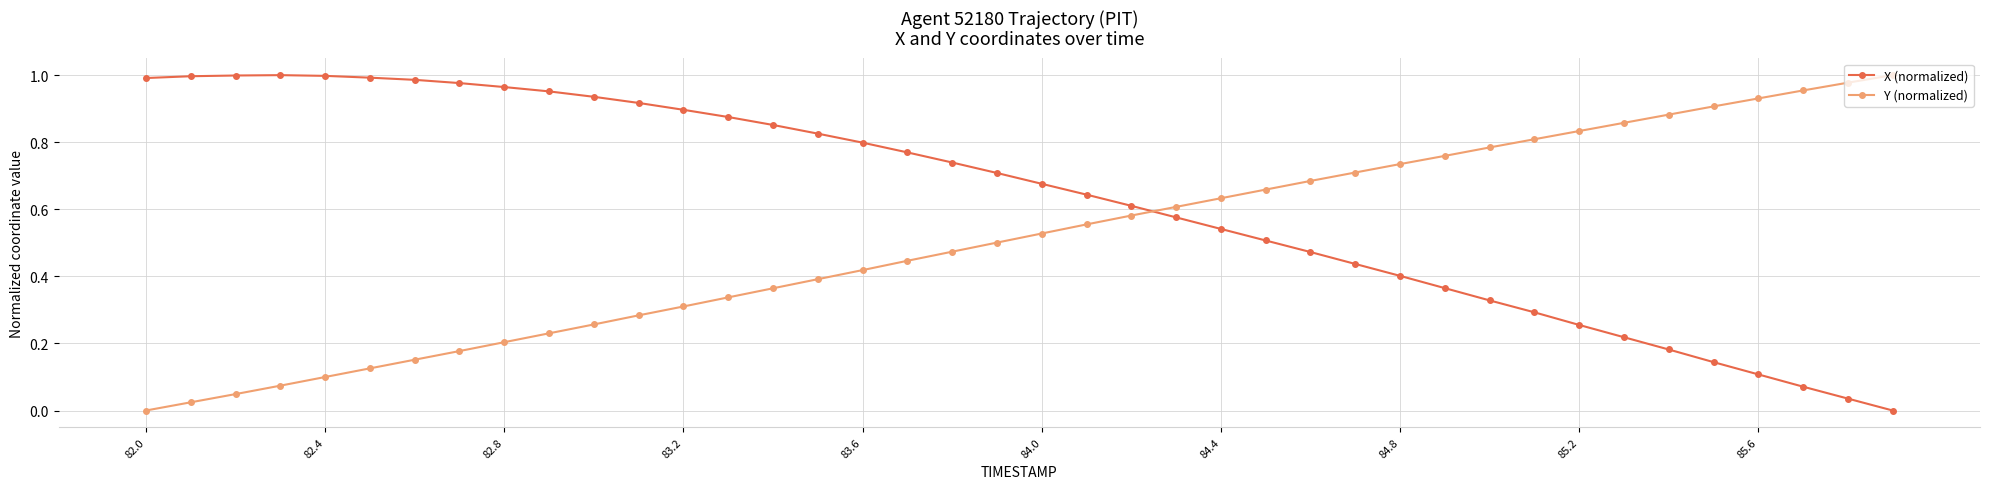

Rank the series by their average value, from lowest to highest.

Y (normalized), X (normalized)